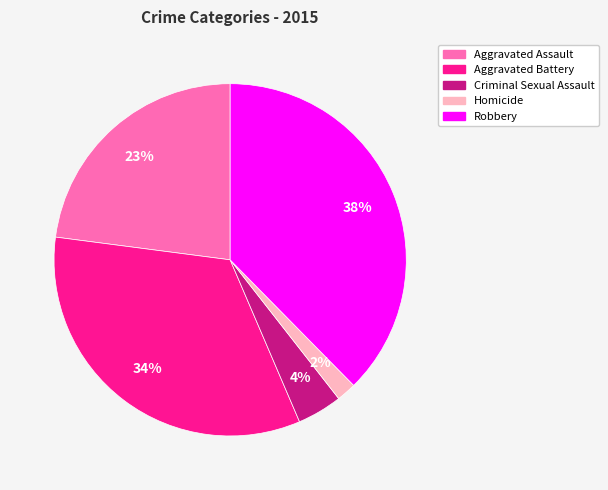

Count the number of slices in the pie.

5